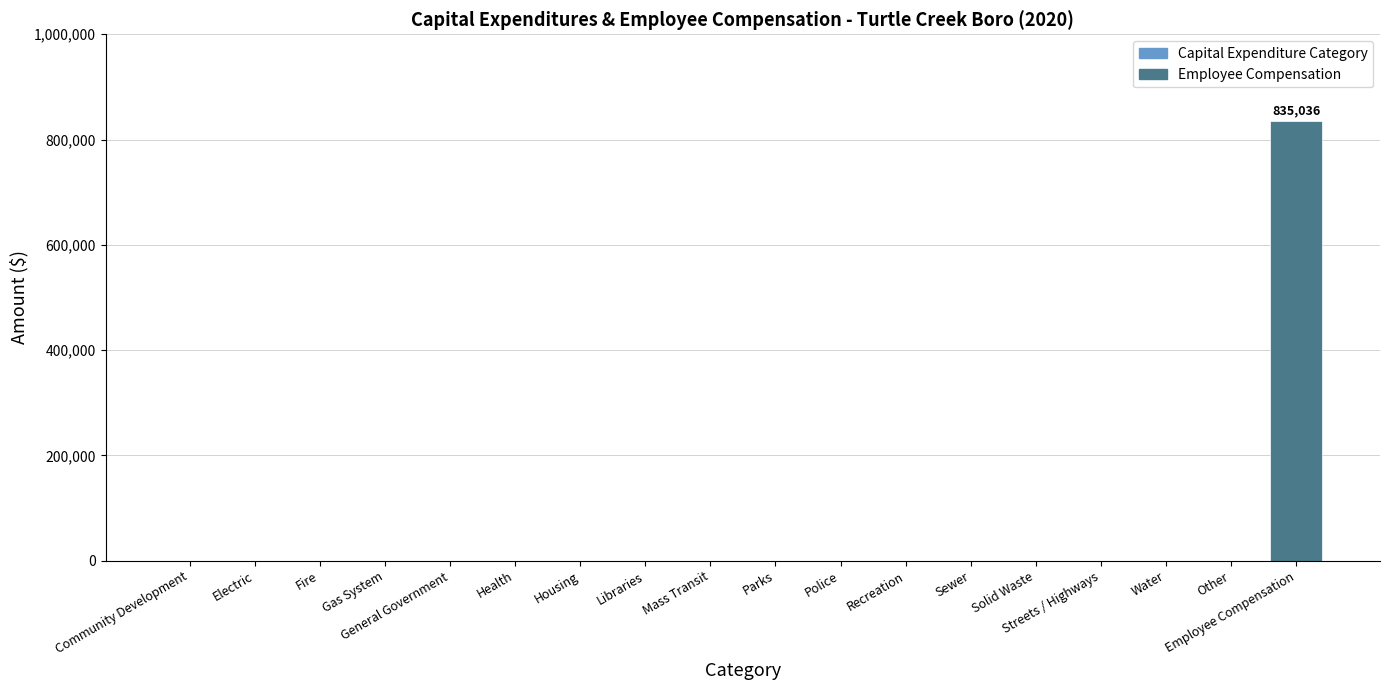

Which has a higher value, Other or Employee Compensation?

Employee Compensation